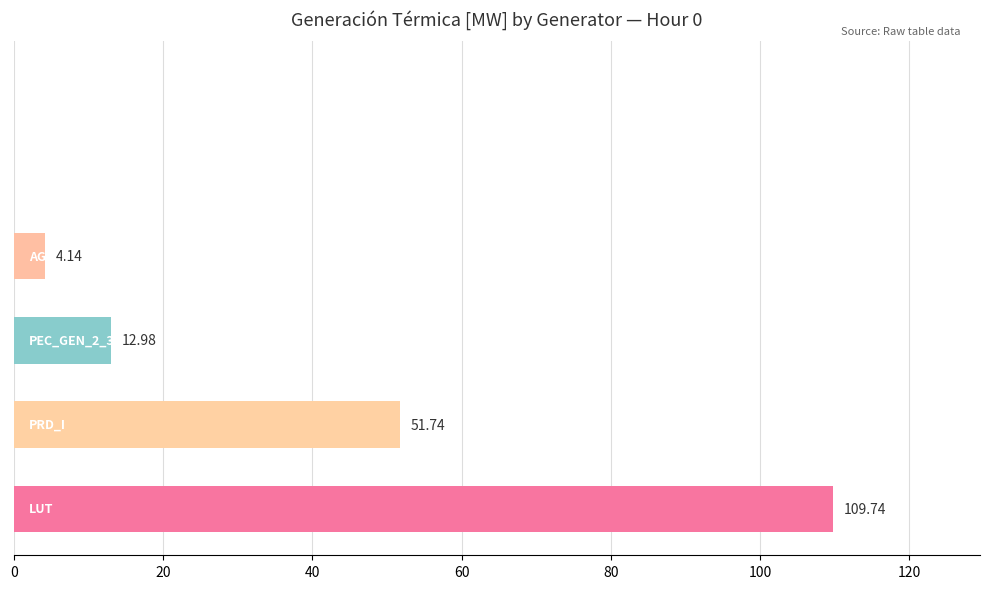

What is the sum of all values?

178.6